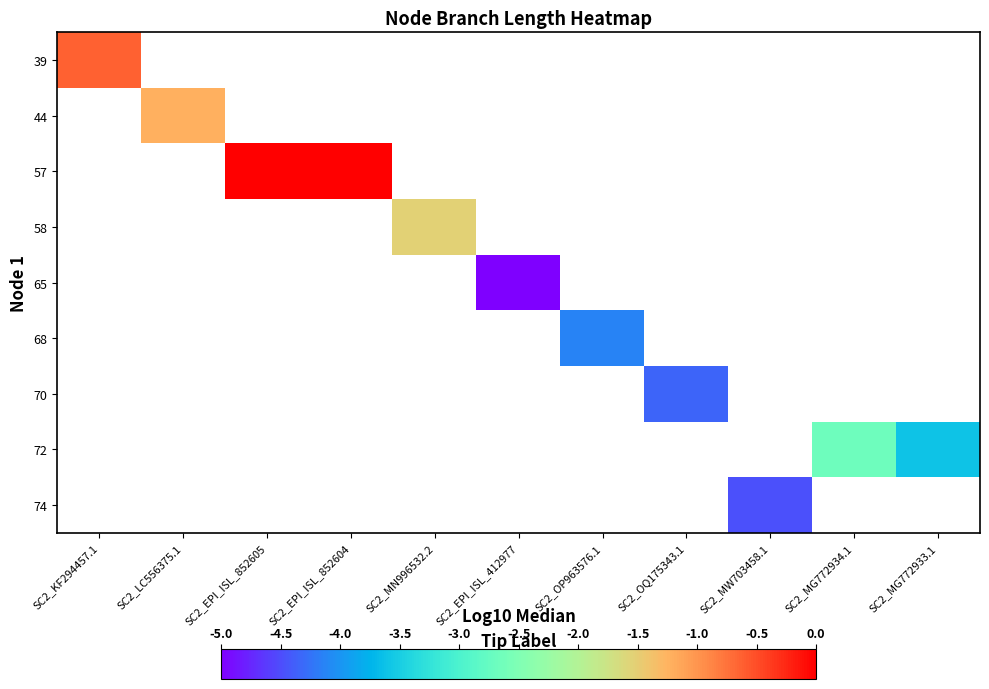

List the labels in order of 44 value, largest first.

SC2_KF294457.1, SC2_LC556375.1, SC2_EPI_ISL_852605, SC2_EPI_ISL_852604, SC2_MN996532.2, SC2_EPI_ISL_412977, SC2_OP963576.1, SC2_OQ175343.1, SC2_MW703458.1, SC2_MG772934.1, SC2_MG772933.1